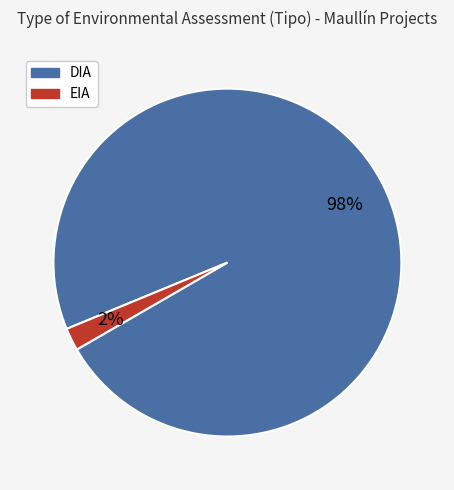

To the nearest percent, what is the combined percentage of EIA and DIA?

100%